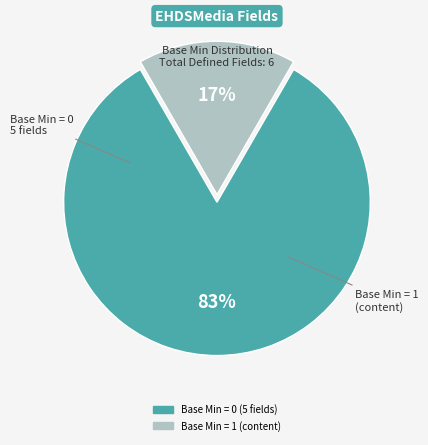

Does any single category account for the majority?

Yes